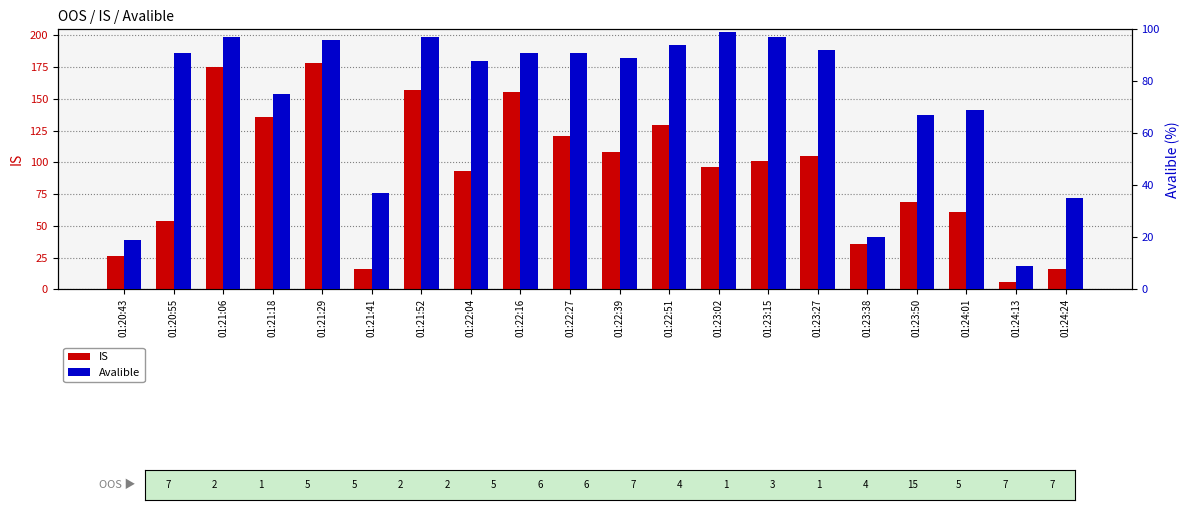

What is the average value of the IS series?

92